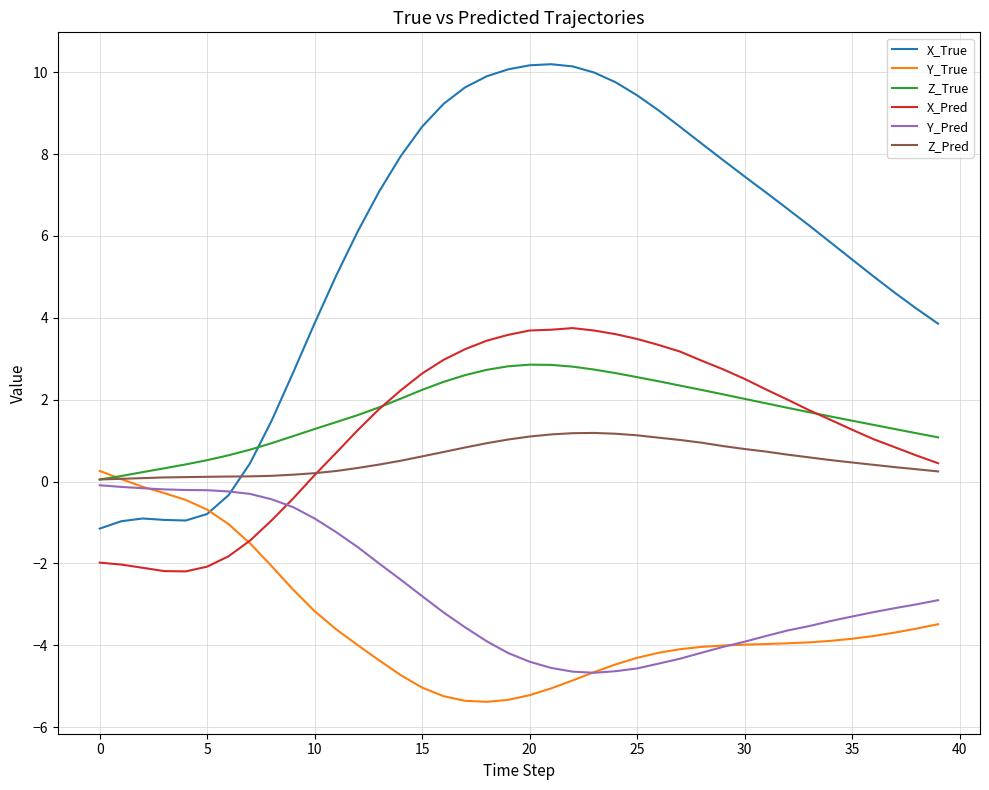

Which series has the largest total across all categories?

X_True